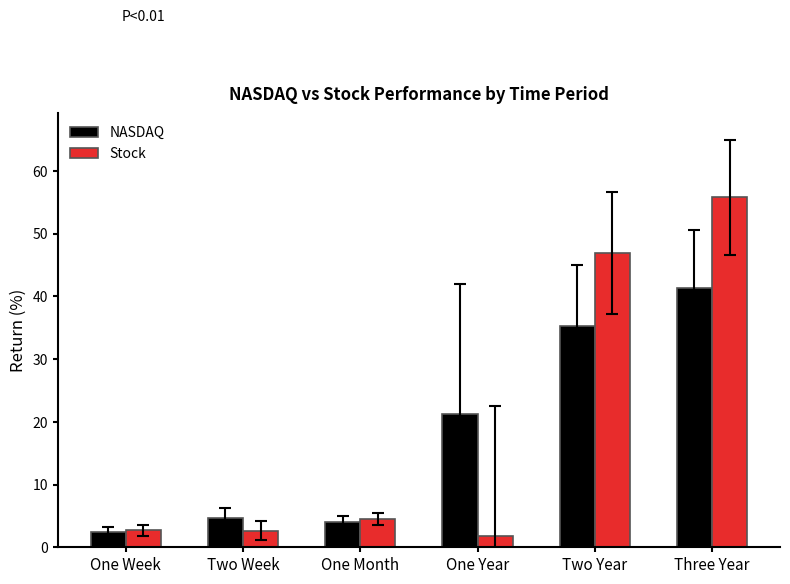

How many data points in Stock are less than 4?

3